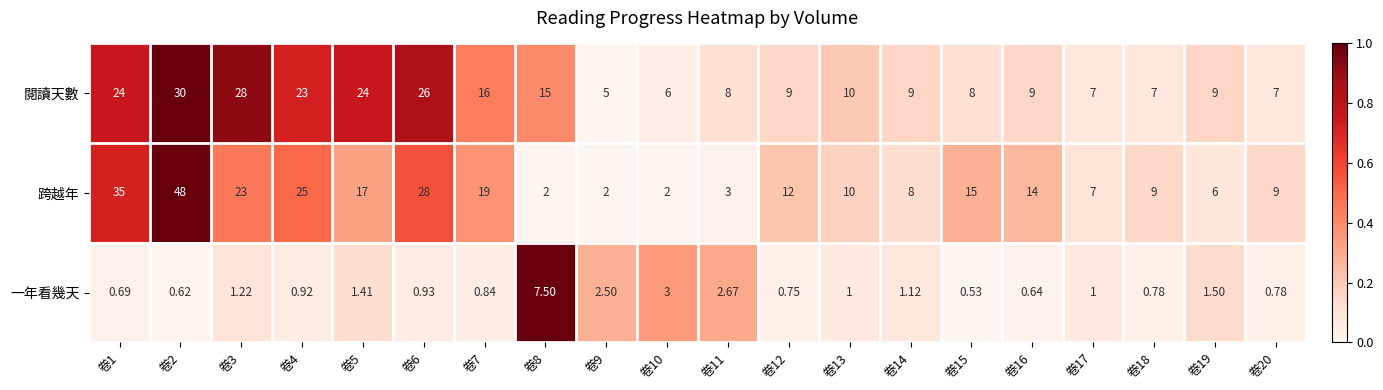

Count the number of data series in this chart.

3